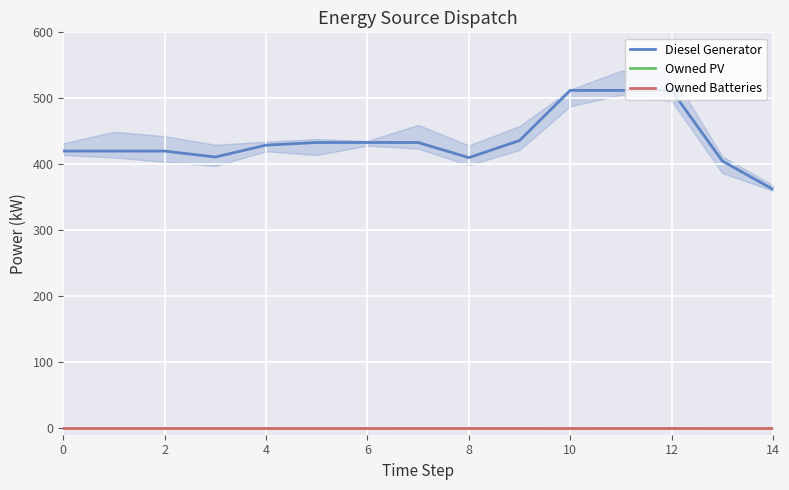

True or false: Owned Batteries and Diesel Generator cross at least once.

False